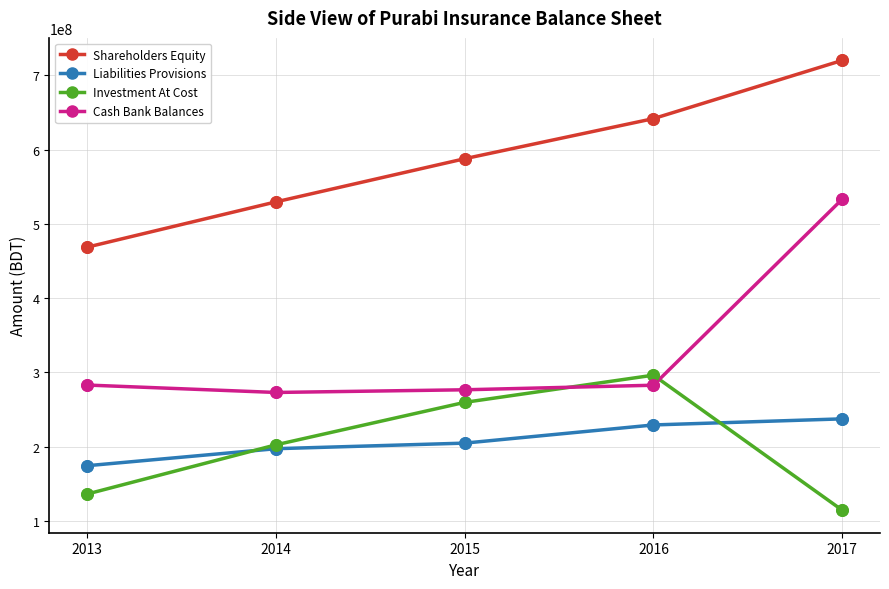

What are all the series names shown in the legend?

Shareholders Equity, Liabilities Provisions, Investment At Cost, Cash Bank Balances